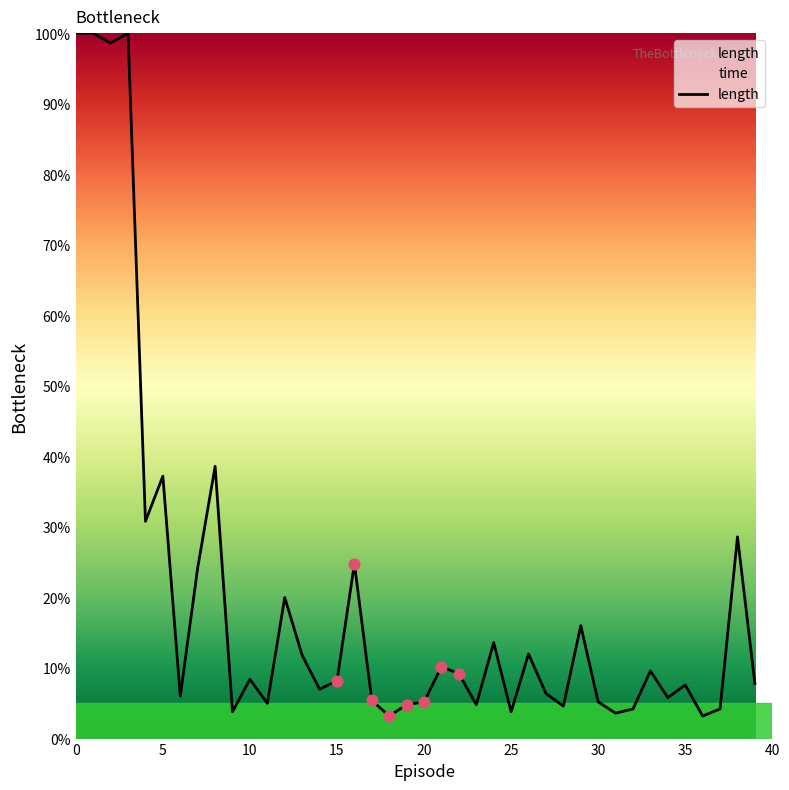

Between 28 and 37, which is larger?

28